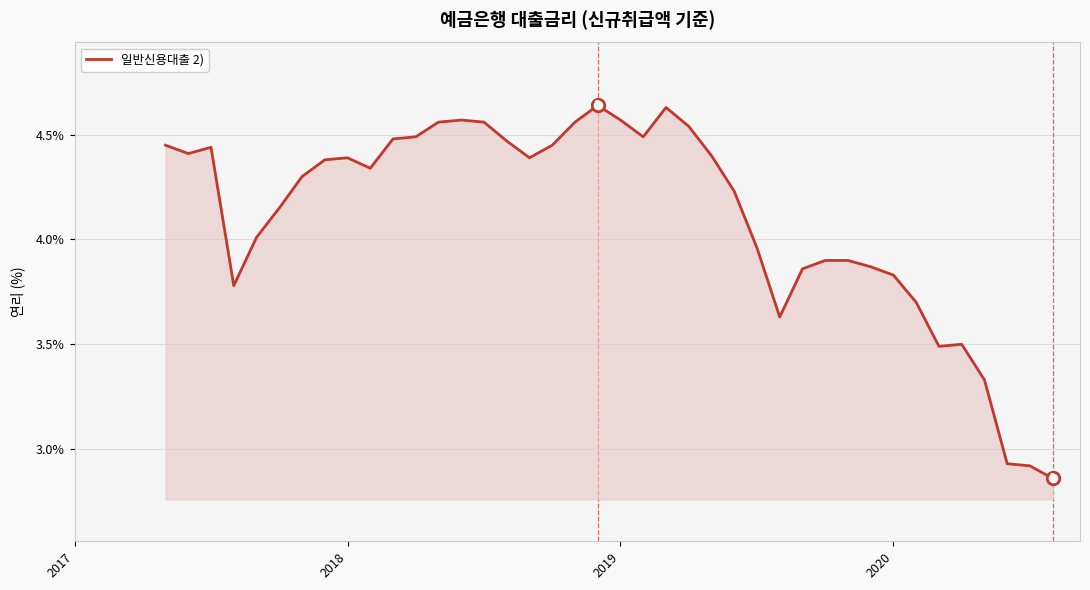

What is the difference between the maximum and minimum values?

1.8